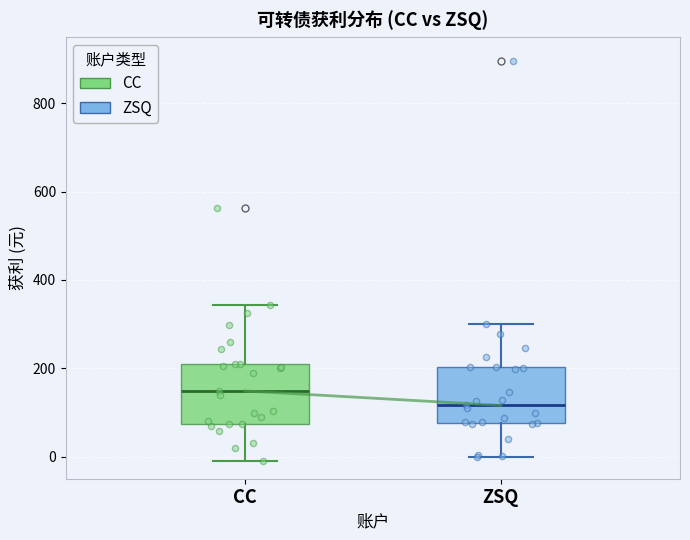

Reading left to right, transcribe this box plot: for each box, give where its median line is, the range the box spans, and where its two whiskers end, as read against the y-axis. The values are not printed on the chart, so give them approximately, as read against the axis.

CC: median 140, box 80 to 200, whiskers -20 to 340
ZSQ: median 120, box 80 to 200, whiskers 0 to 300